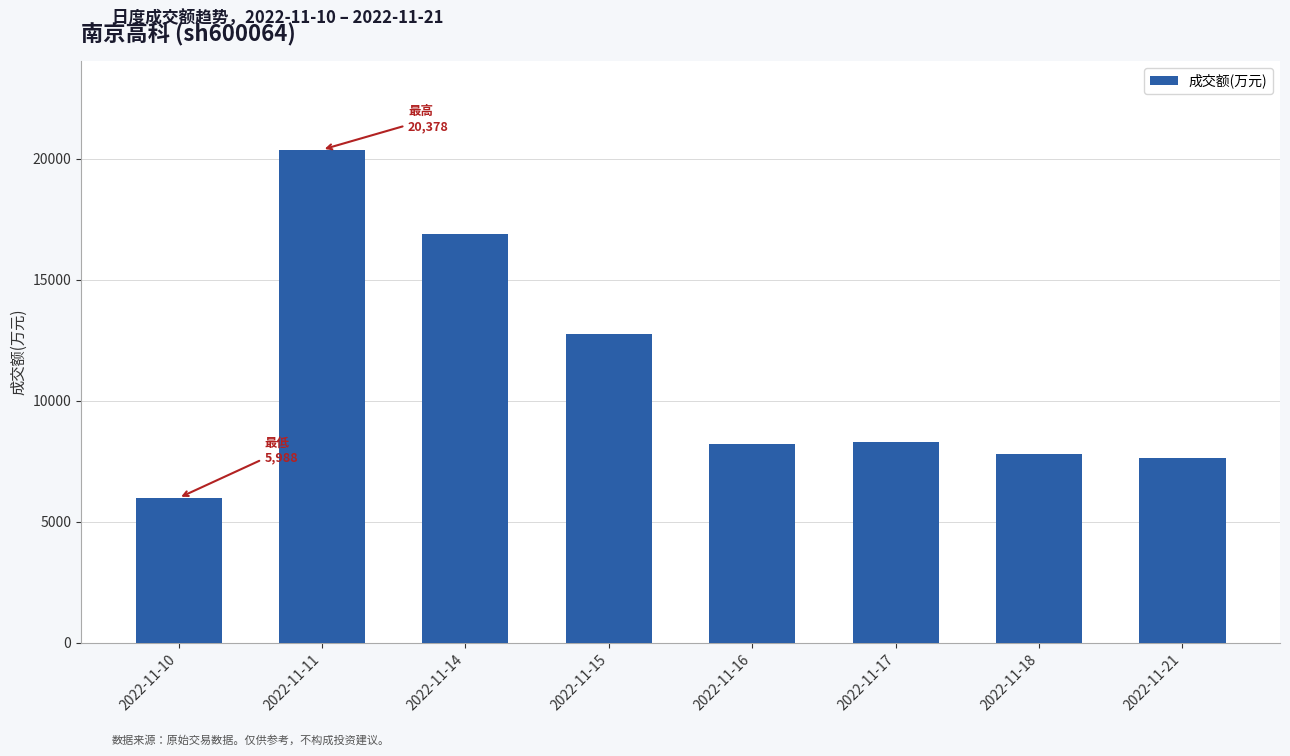

What is the difference between the maximum and minimum values?

14390